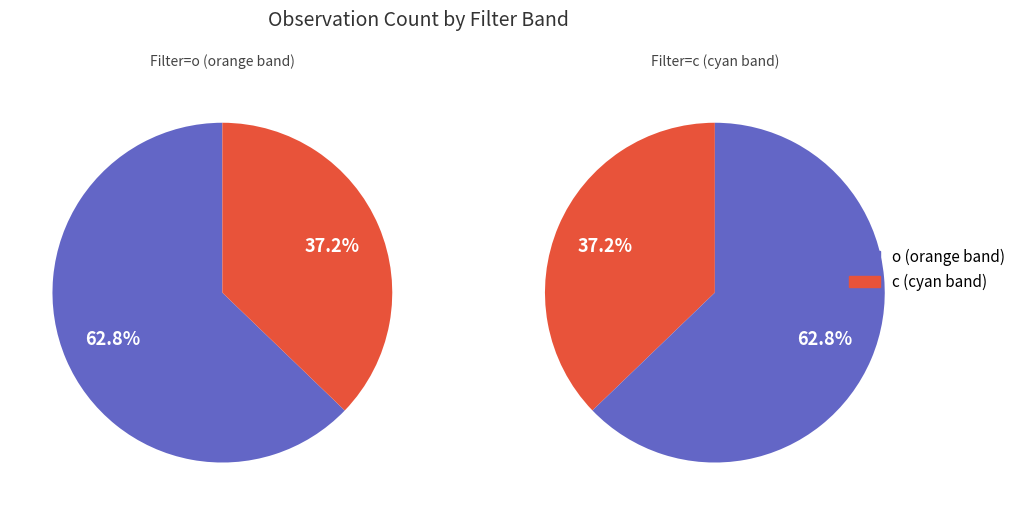

True or false: c accounts for 43% of the total.

False